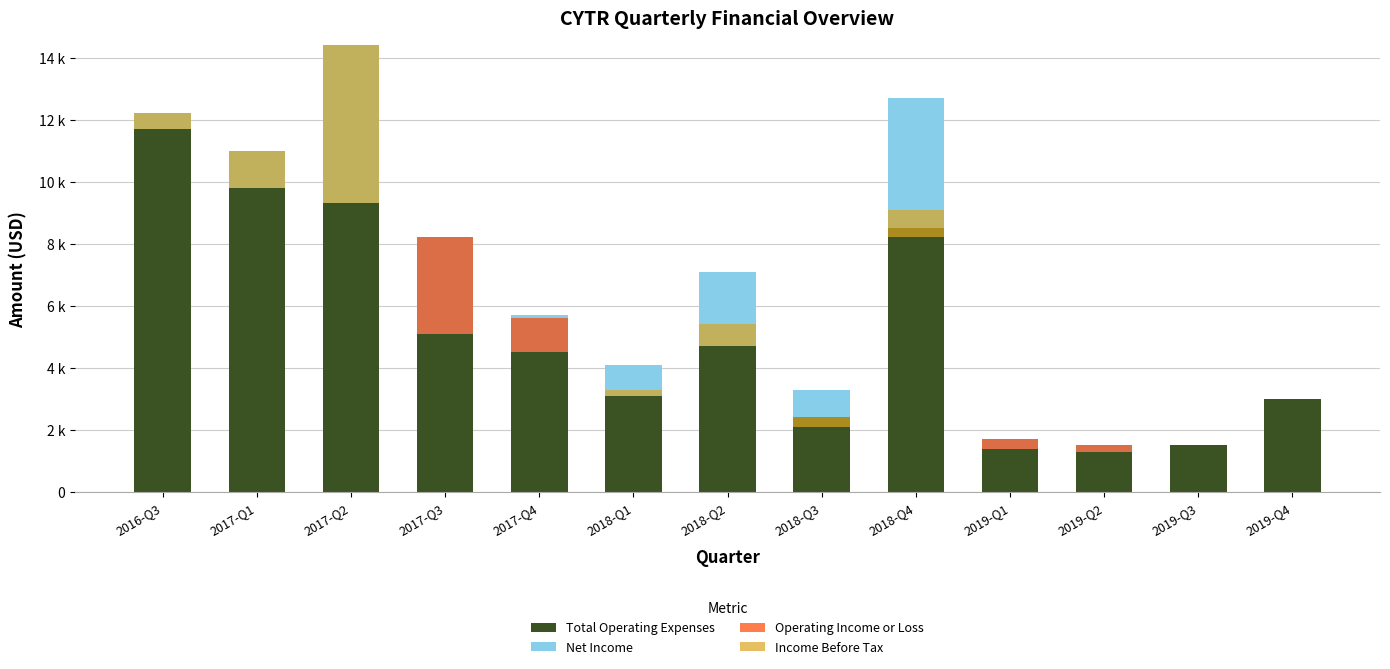

How many values in Operating Income or Loss are above zero?

4